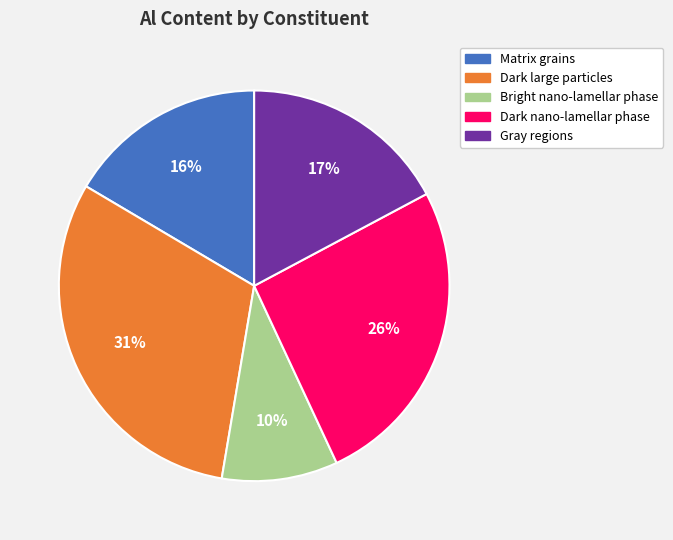

What is the ratio of the value at Dark nano-lamellar phase to the value at Gray regions?

1.5